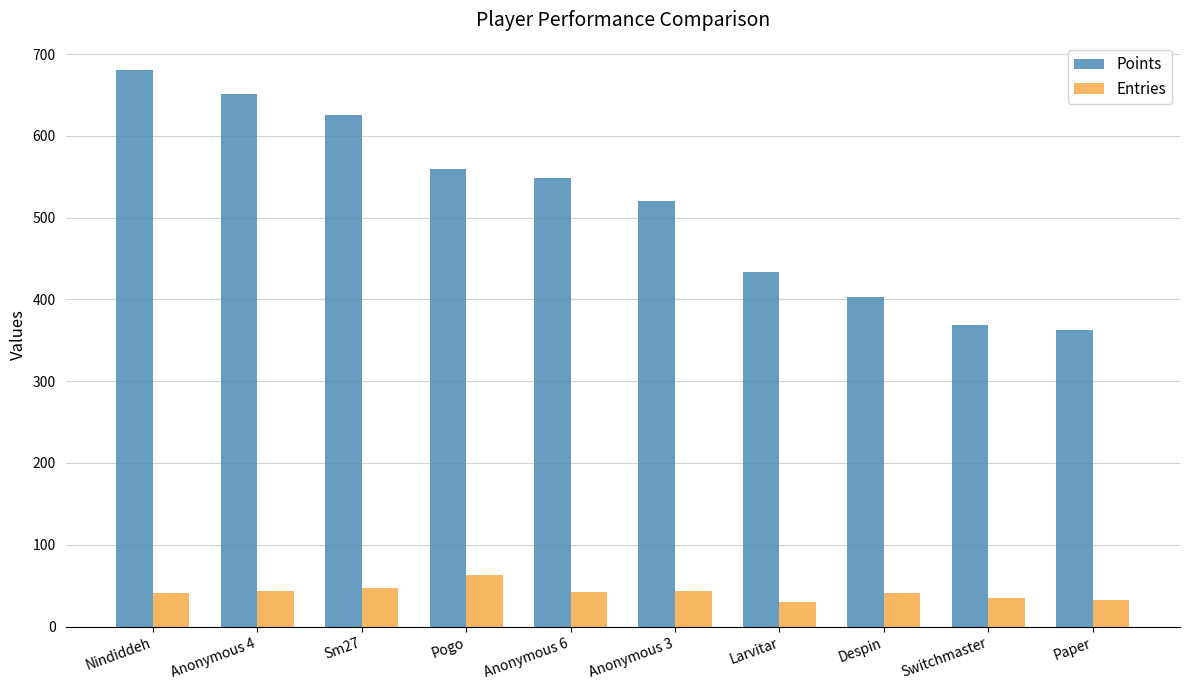

How many groups of bars are there?

10